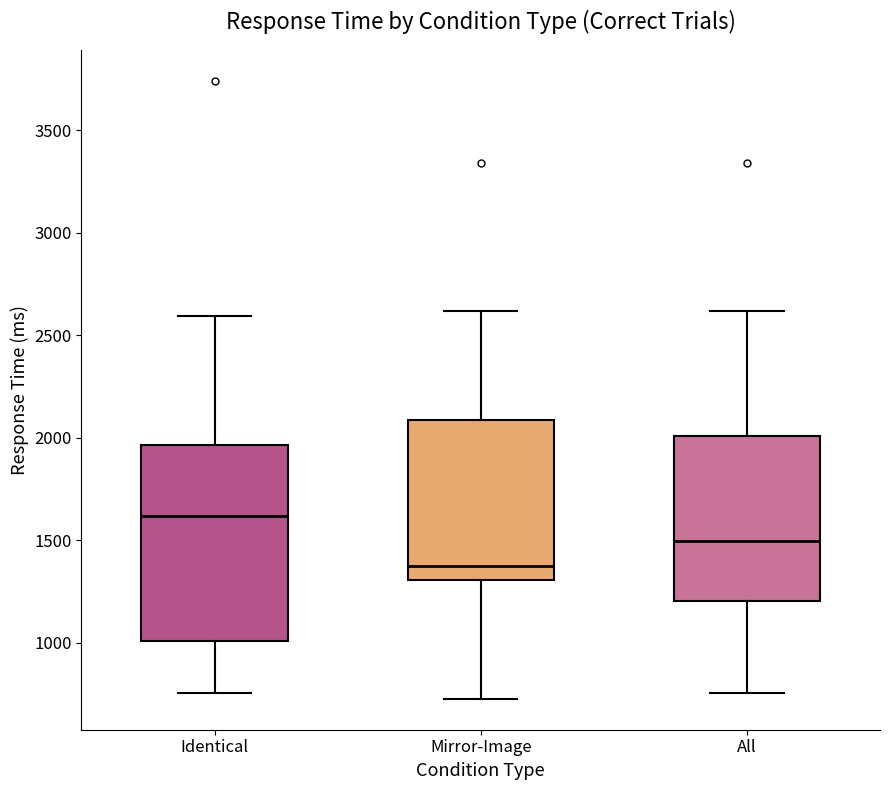

Where is the lower edge of the box for All on the y-axis? The values are not printed on the chart, so give them approximately, as read against the axis.

1200